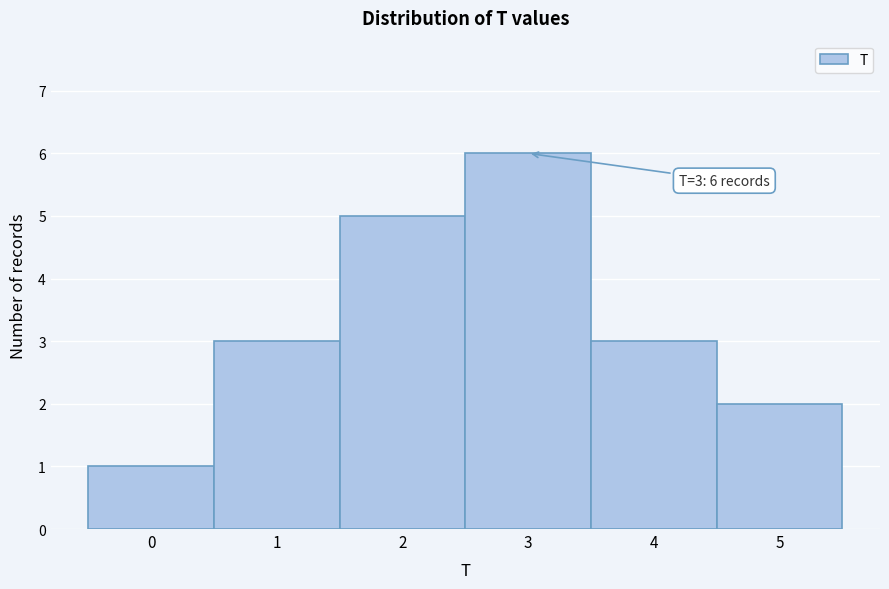

Over which range of the x-axis is the bar tallest?

2.5 to 3.5